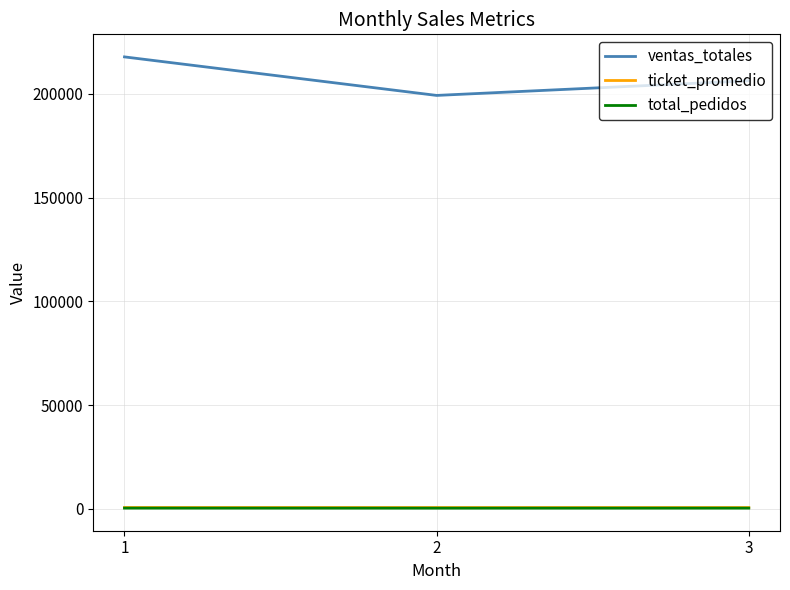

What is the difference between the ticket_promedio values at 3 and 1?

13.6